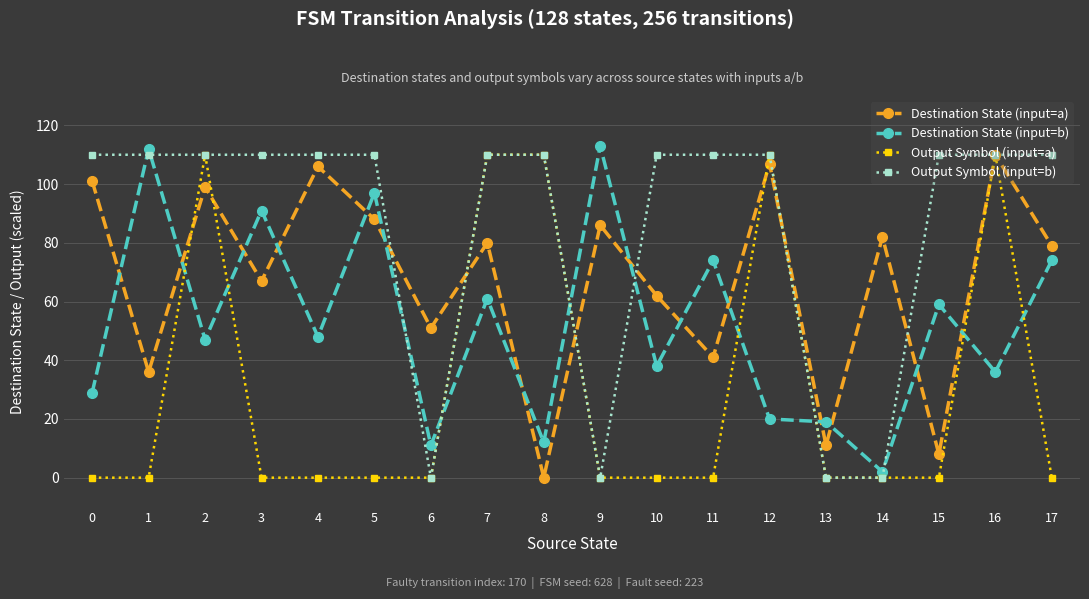

How many values in Destination State (input=a) are above zero?

17